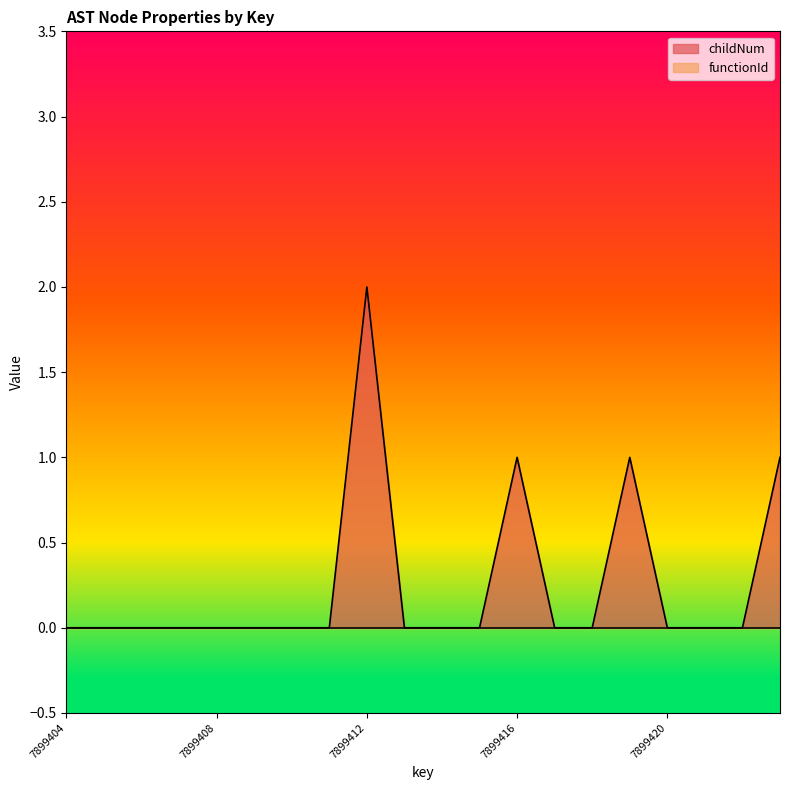

Rank the categories by value from lowest to highest.

7899404, 7899405, 7899406, 7899407, 7899408, 7899409, 7899410, 7899411, 7899413, 7899414, 7899415, 7899417, 7899418, 7899420, 7899421, 7899422, 7899416, 7899419, 7899423, 7899412